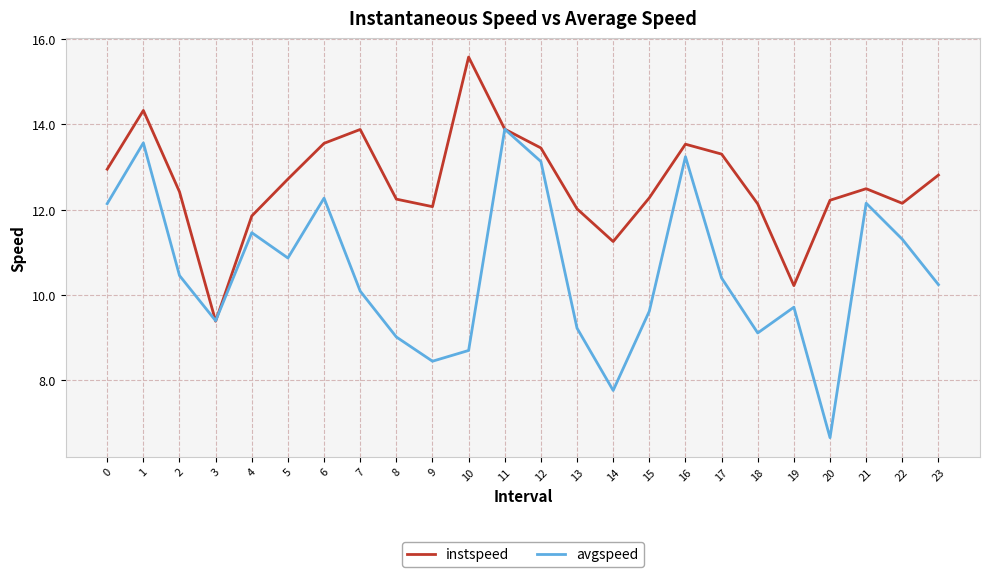

Which series has the largest total across all categories?

instspeed